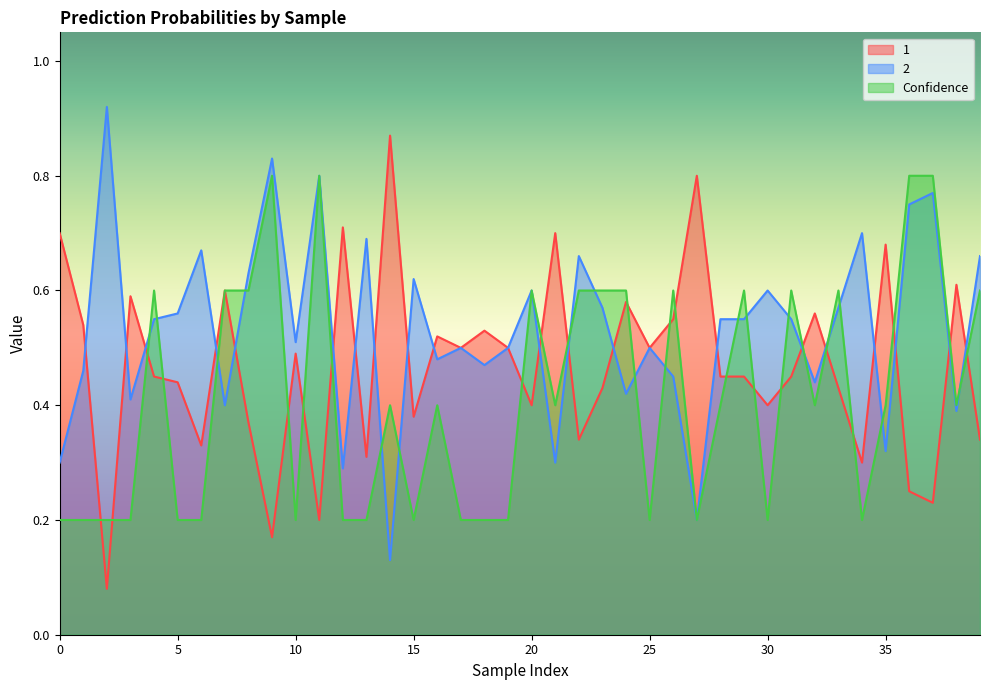

How many lines are shown in the chart?

3